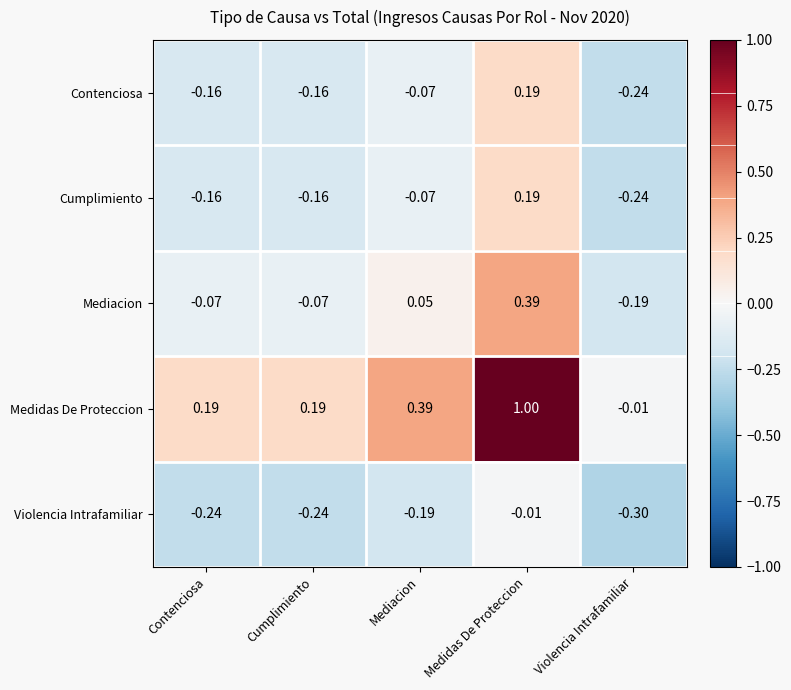

At which label is Violencia Intrafamiliar closest to 0?

Medidas De Proteccion